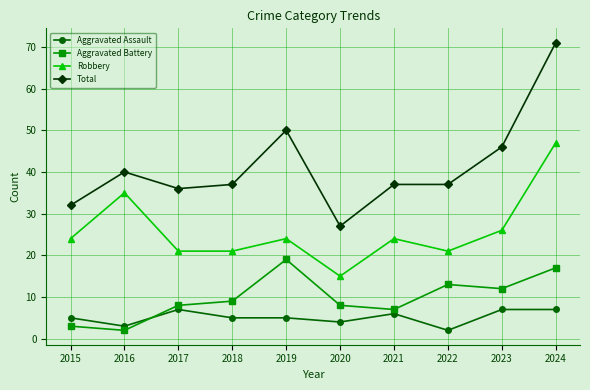

Is this an area chart (filled region under the line)?

No